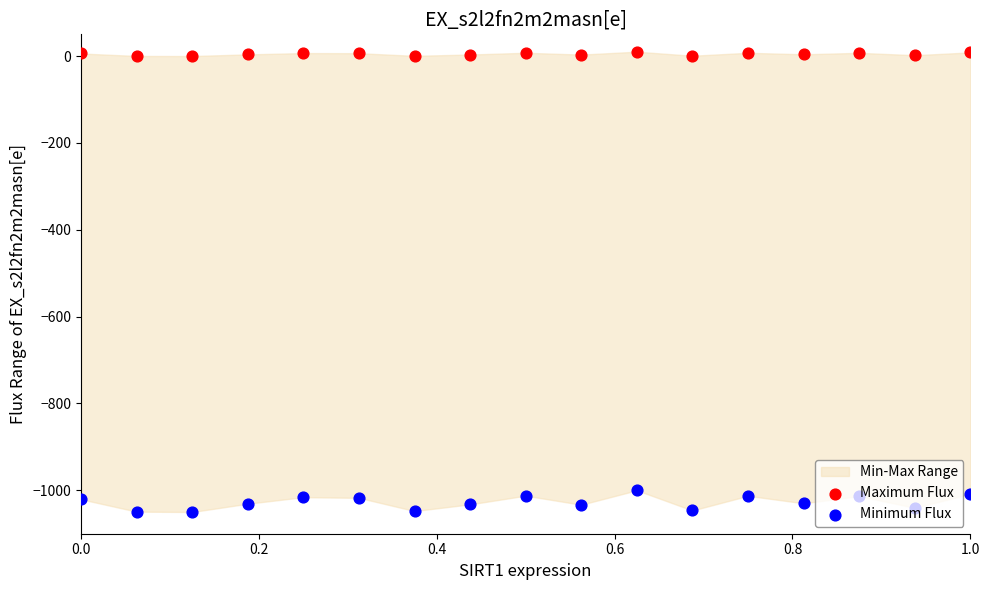

Which series has the largest Y range (max minus min)?

Minimum Flux